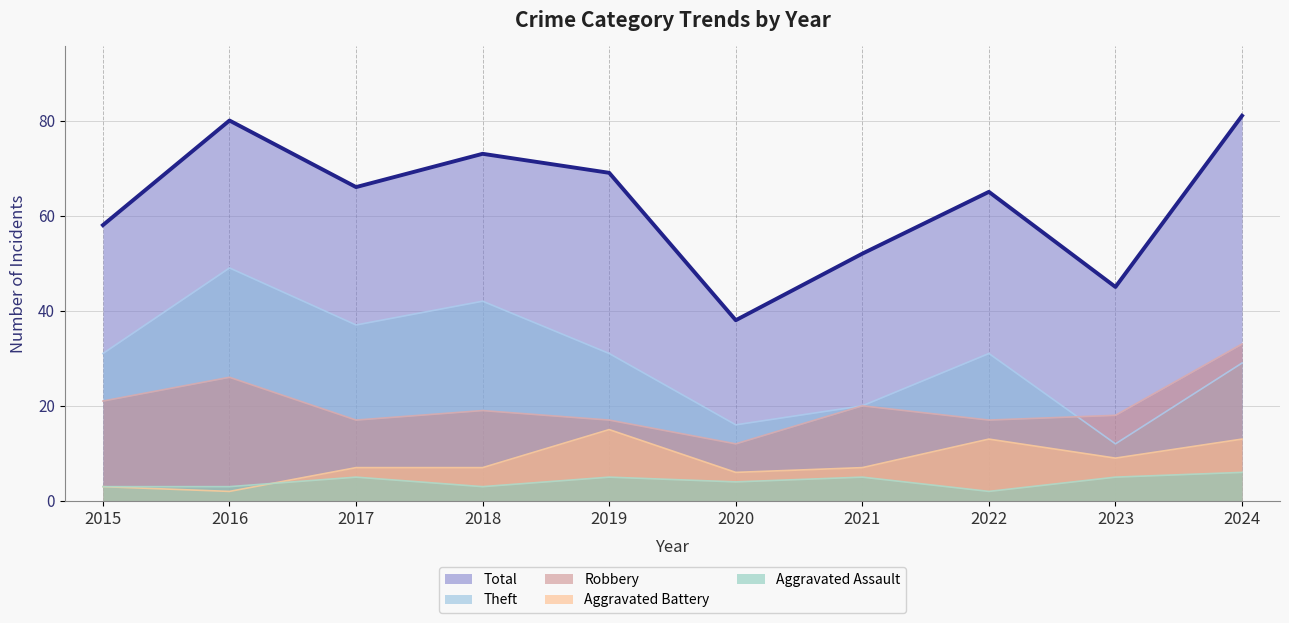

How many times do Theft and Robbery cross each other?

1